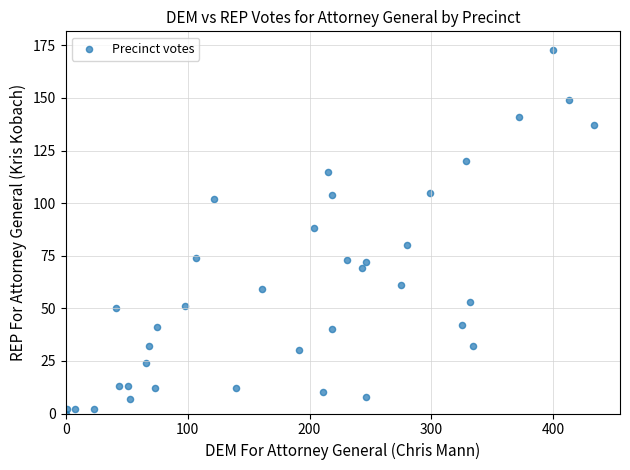

What is the range of Y values (max minus min)?

173